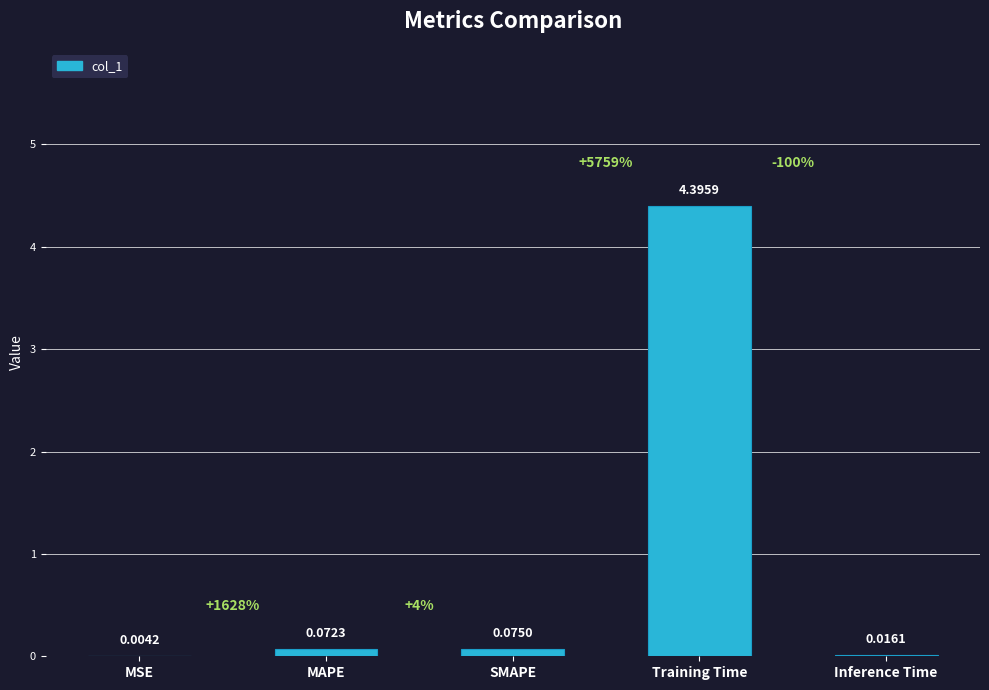

What is the change in value from MSE to SMAPE?

+0.1